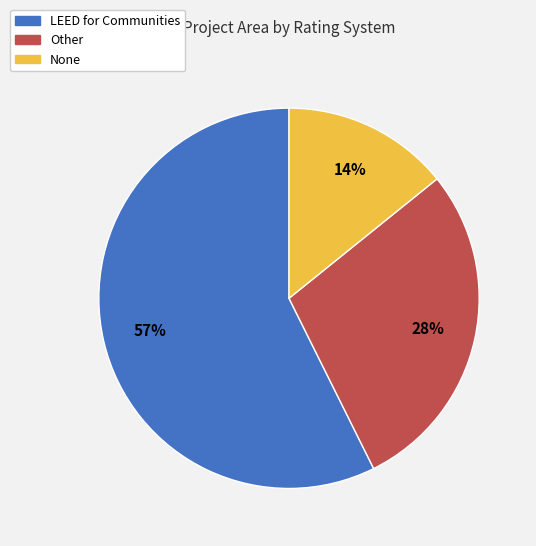

Is Other the majority of the pie?

No